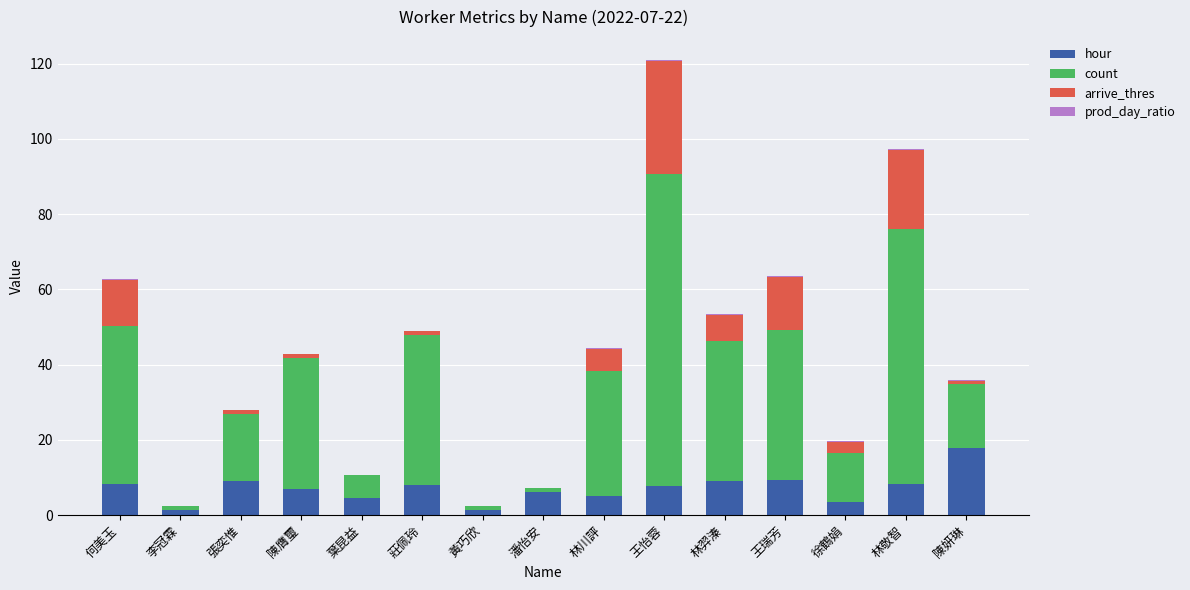

Are the bars grouped side by side (vs. stacked)?

No